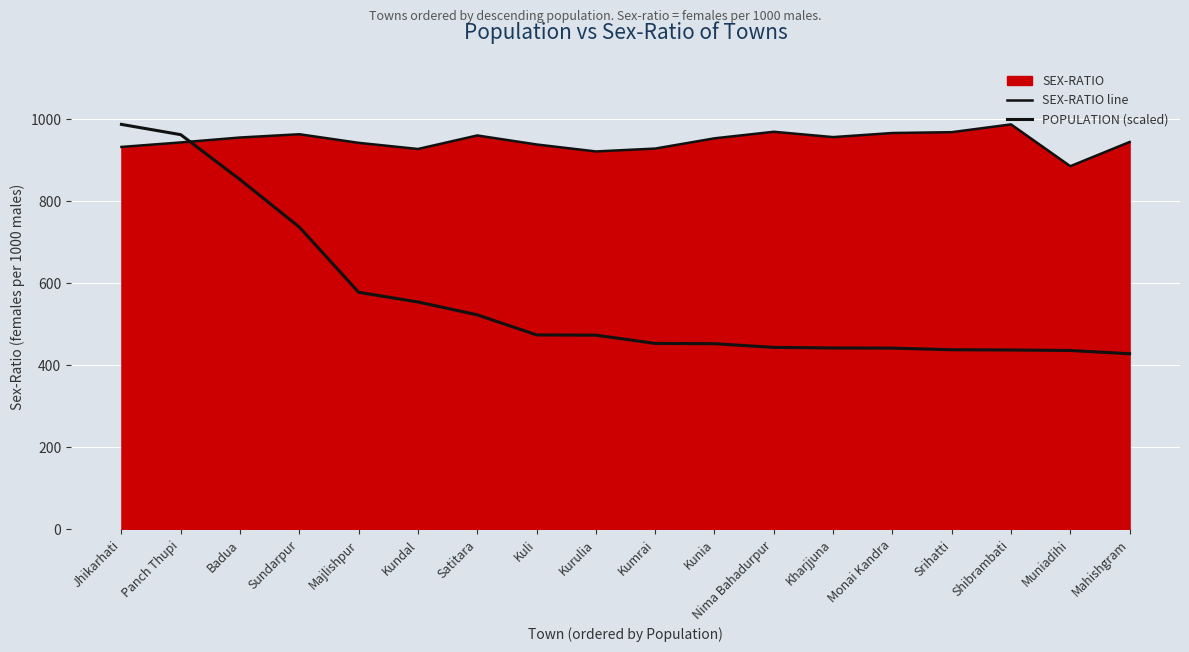

True or false: POPULATION (scaled) and SEX-RATIO line intersect in this chart.

True